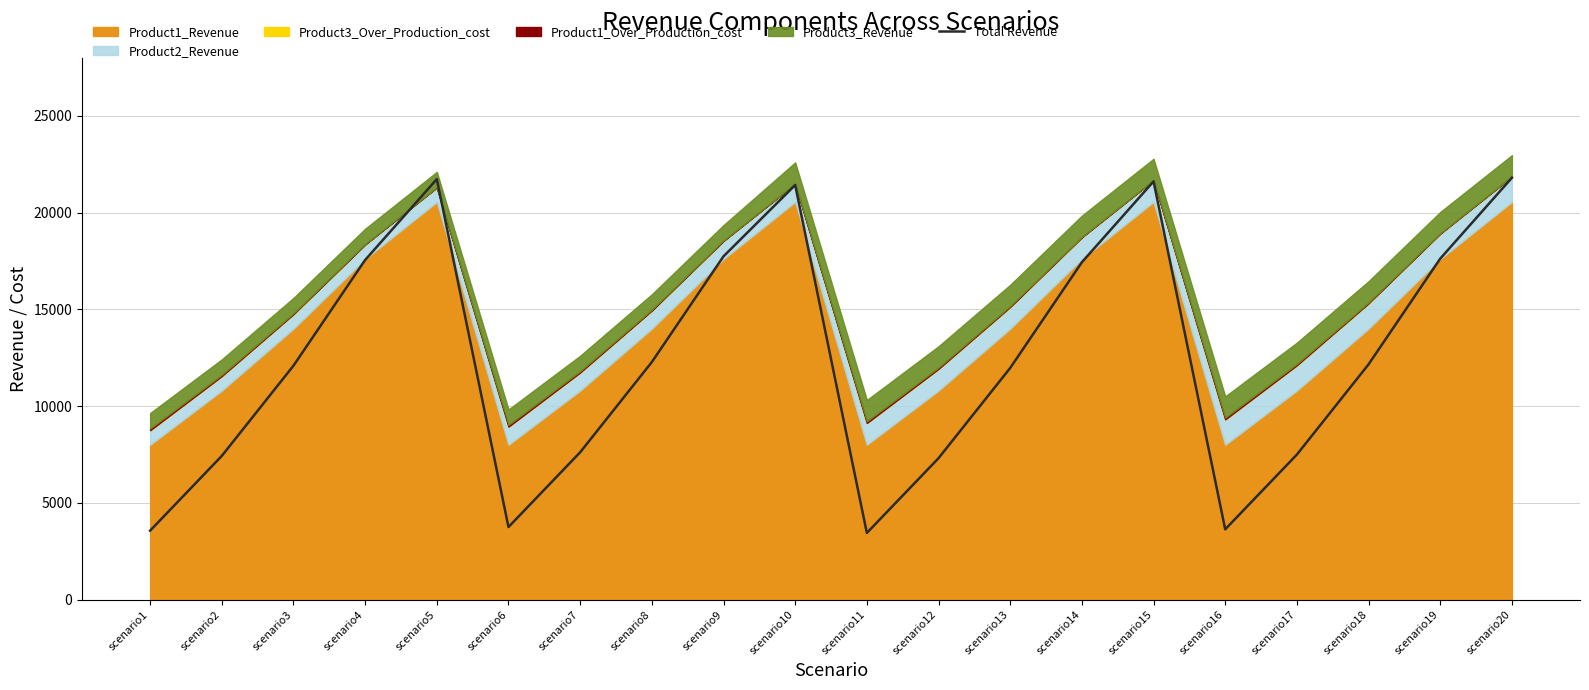

What is the average value?

12479.1